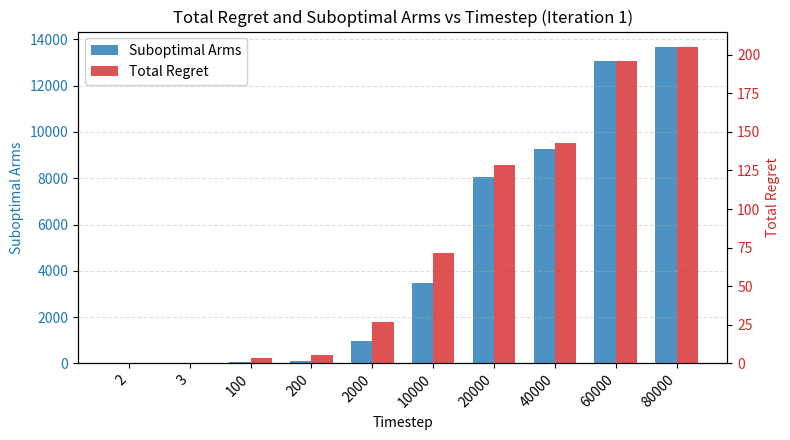

What is the highest value of the Suboptimal Arms series?

13652.0